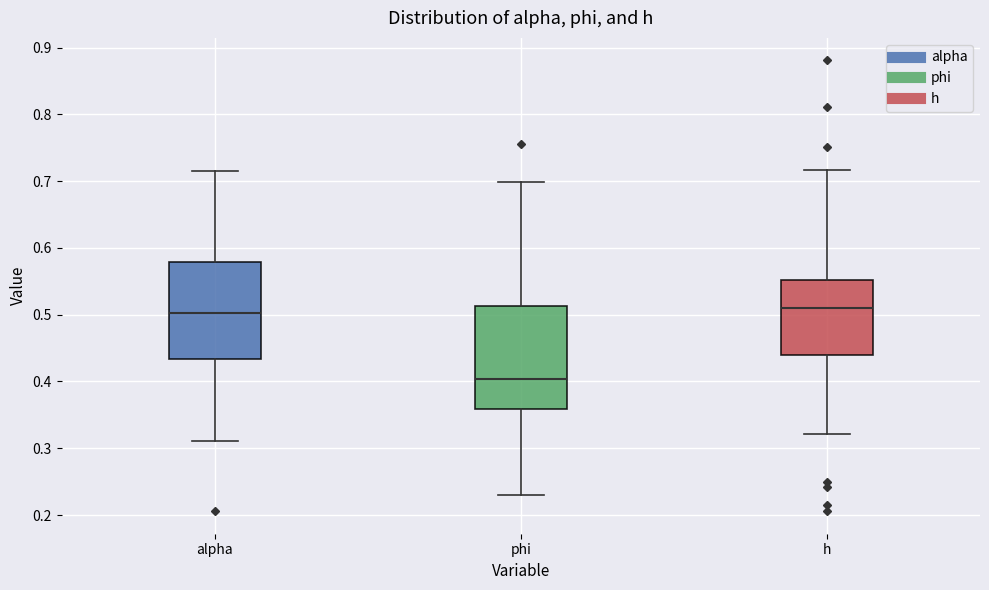

Where is the lower edge of the box for alpha on the y-axis? The values are not printed on the chart, so give them approximately, as read against the axis.

0.43